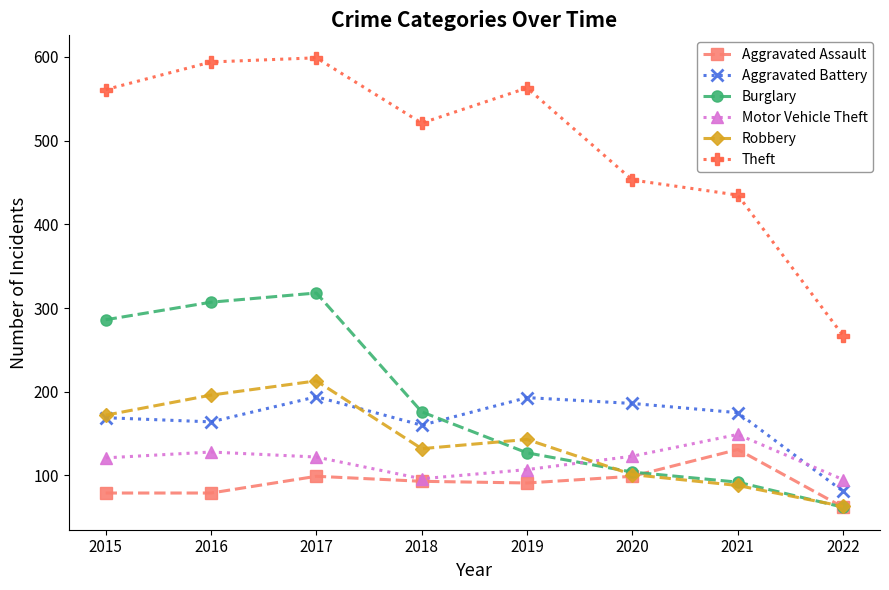

In Aggravated Battery, how many points are lower than both neighbors (excluding endpoints)?

2